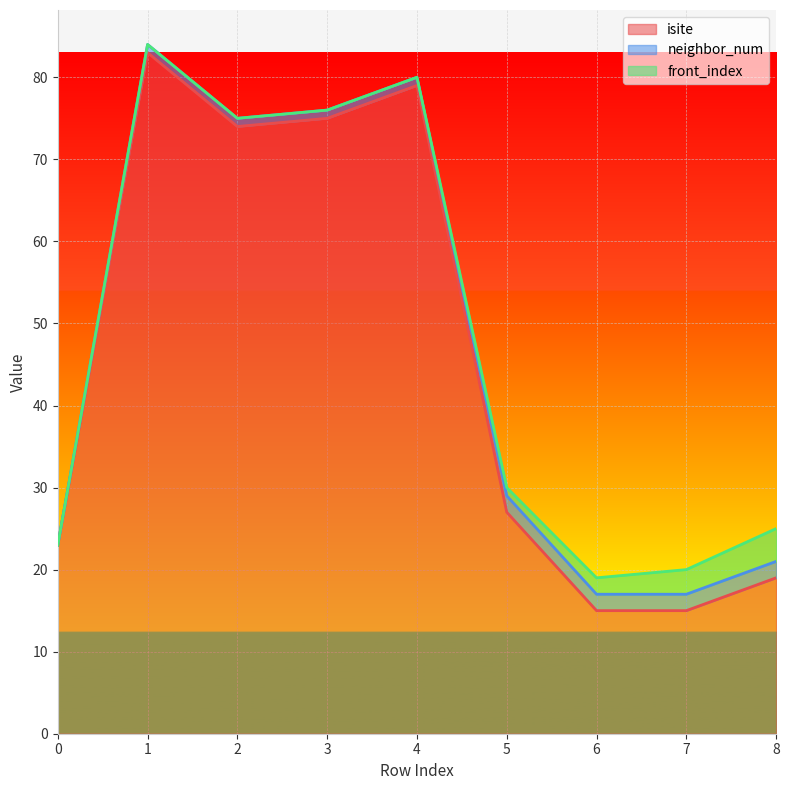

The neighbor_num series shows 1 at 1. True or false?

True